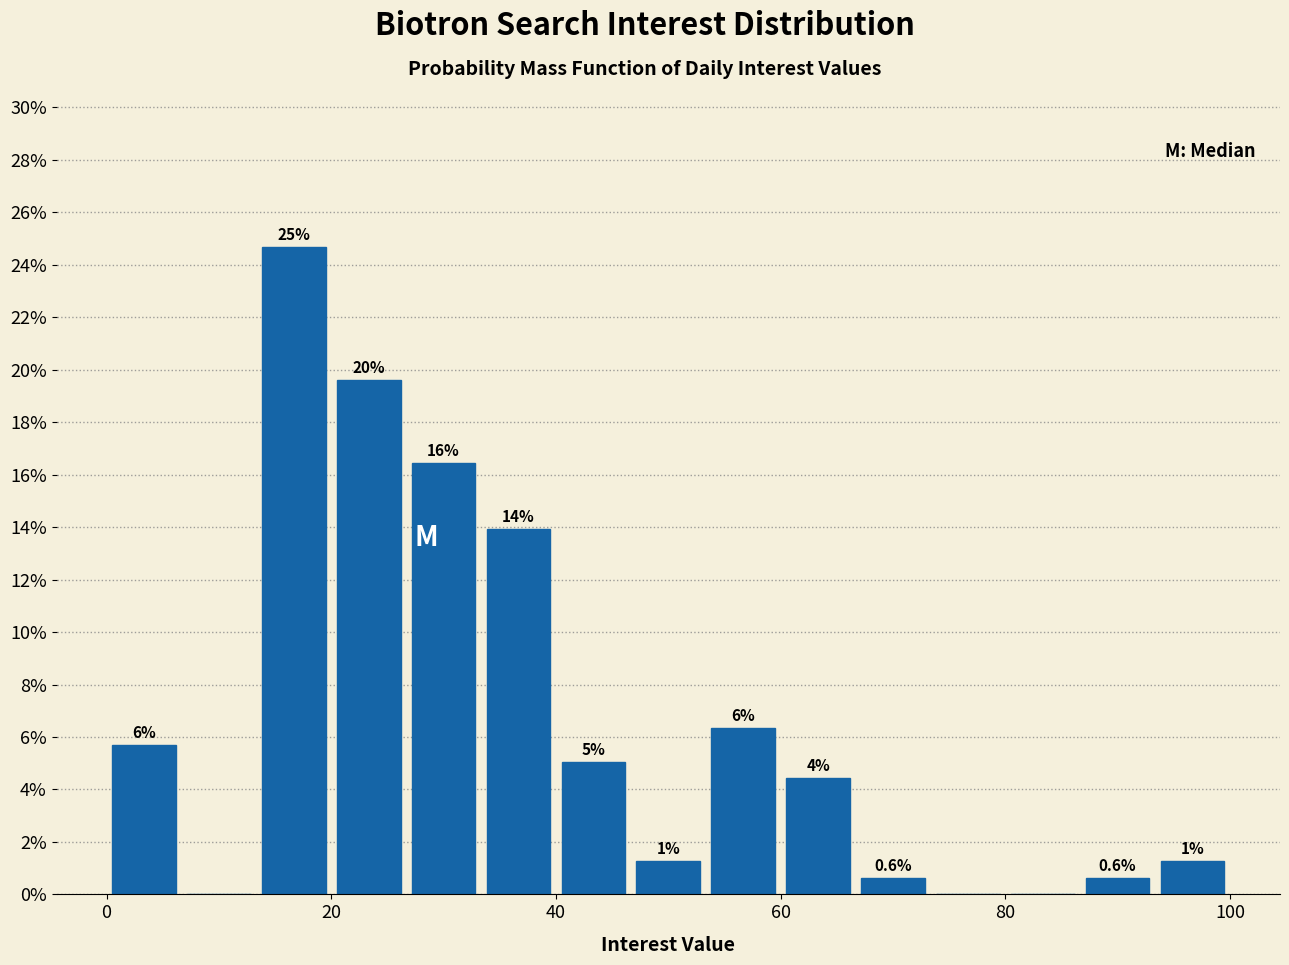

Around what value on the x-axis is the tallest bar? Give the approximate position of its centre, as read against the axis.

16